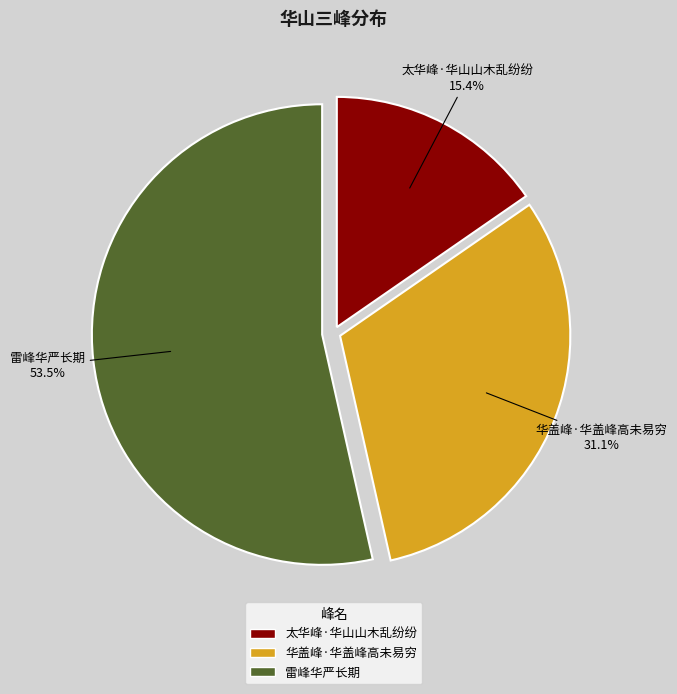

Is there any slice that represents more than half of the pie?

Yes